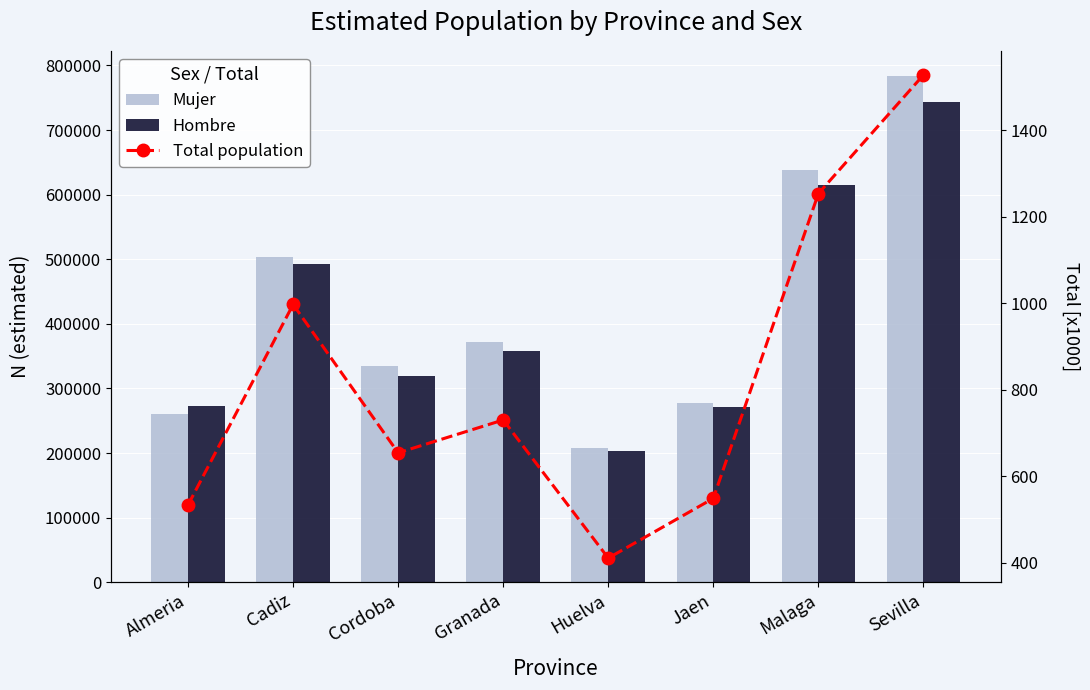

What are all the series names shown in the legend?

Mujer, Hombre, Total population